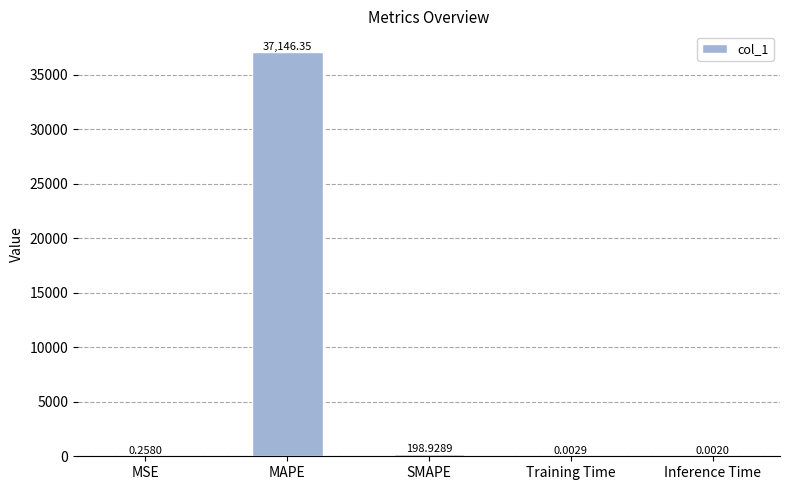

Which category has the highest value across all series?

MAPE